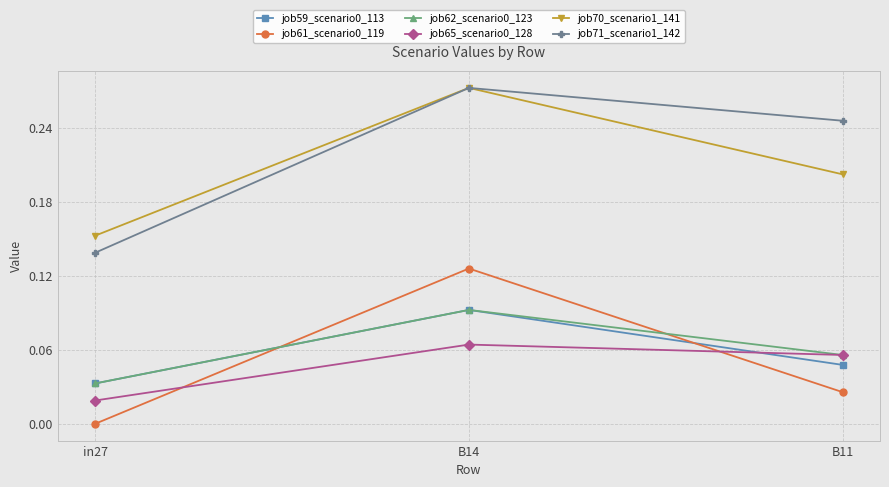

What position from the right is B14?

2